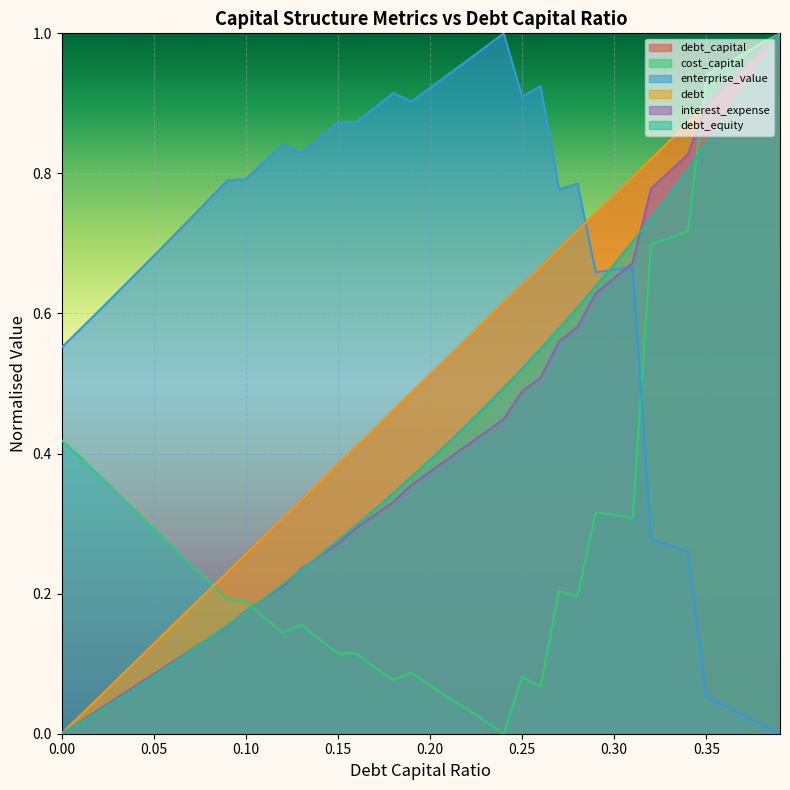

At which label does enterprise_value reach its peak?

0.24